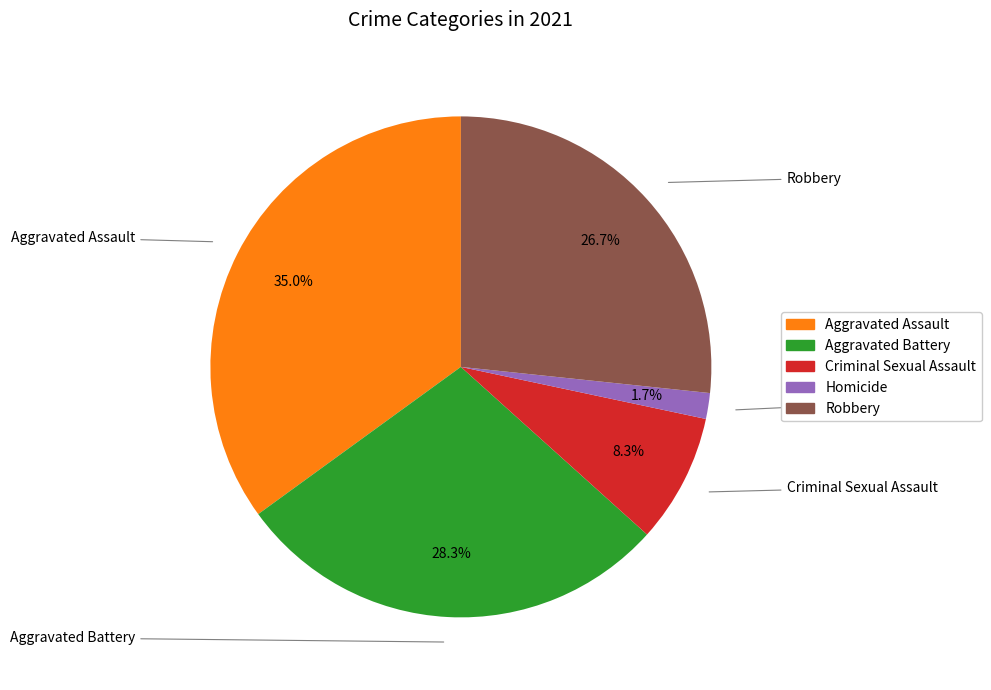

What percentage is the Homicide slice, to the nearest percent?

2%